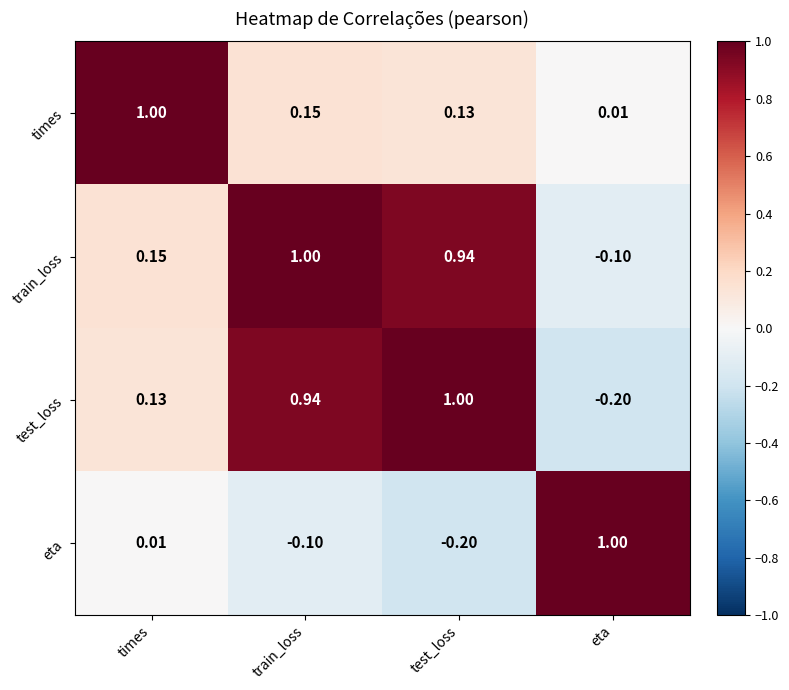

At which label does eta reach its peak?

eta